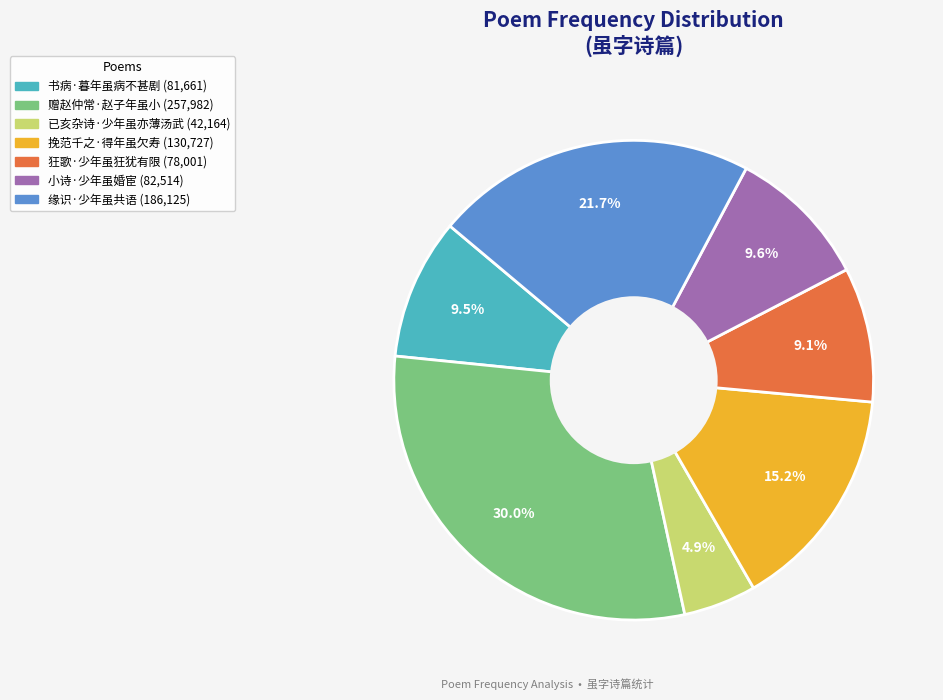

Does 狂歌·少年虽狂犹有限 represent more than half of the total?

No